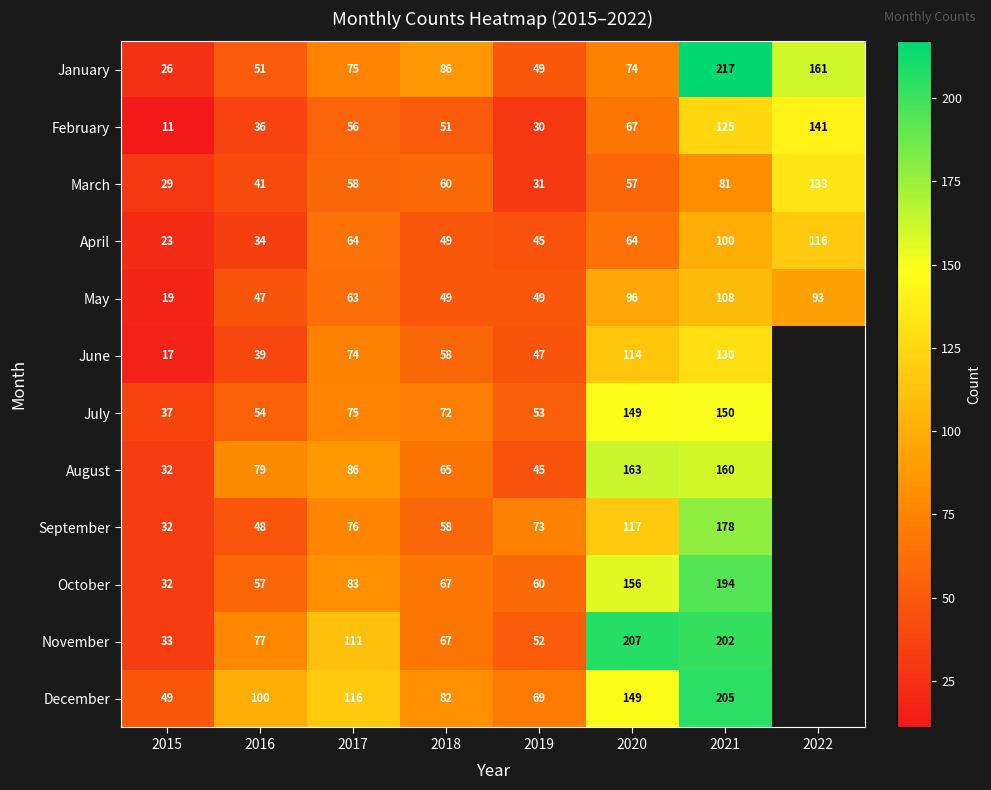

Is the value of January at 2019 greater than the value of October at 2019?

No